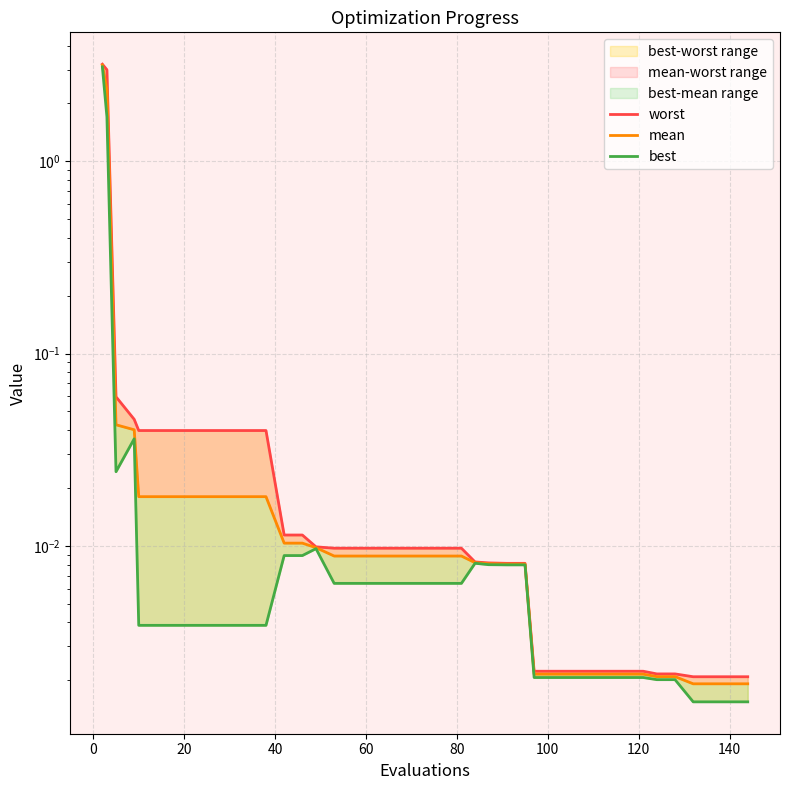

True or false: mean and best intersect in this chart.

False